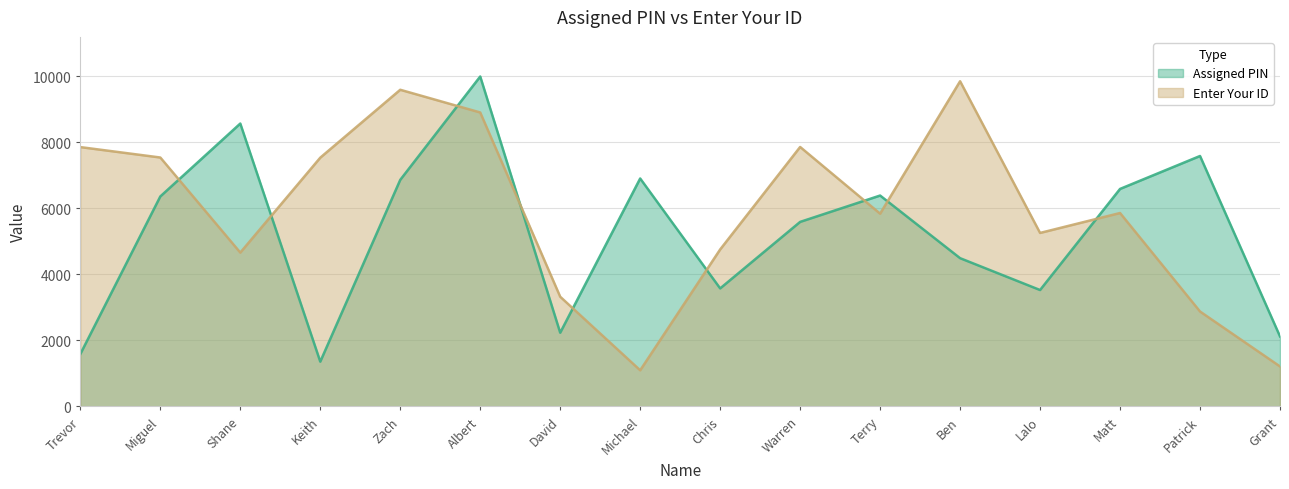

What is the label of the 9th point from the left?

Chris